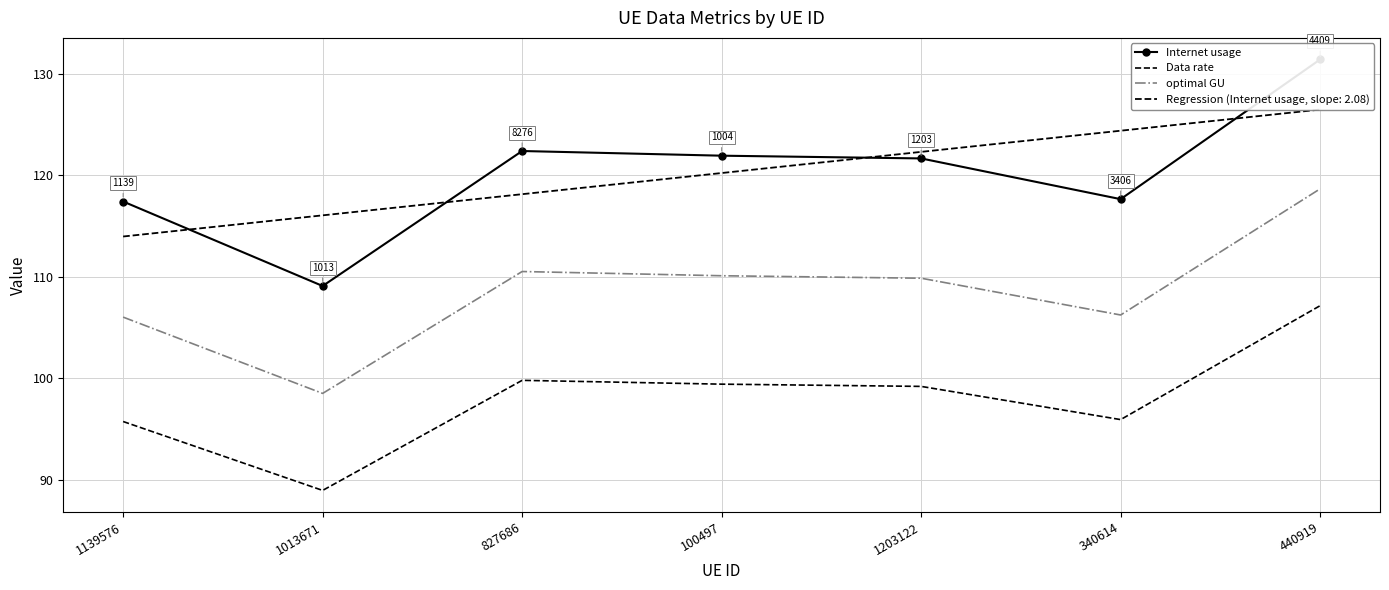

Which label corresponds to the smallest value in the chart?

1013671